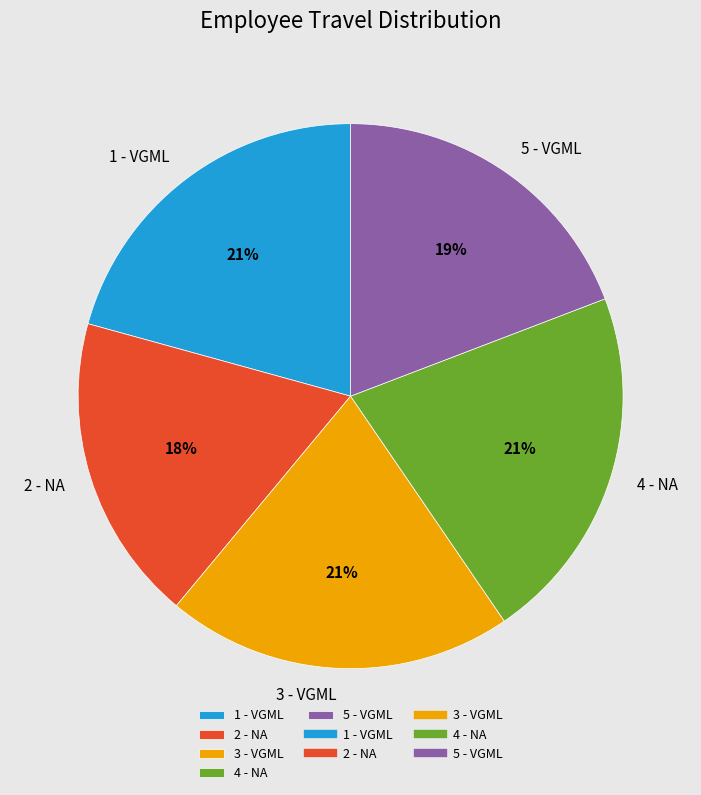

Which category has the smallest portion of the pie?

2 - NA